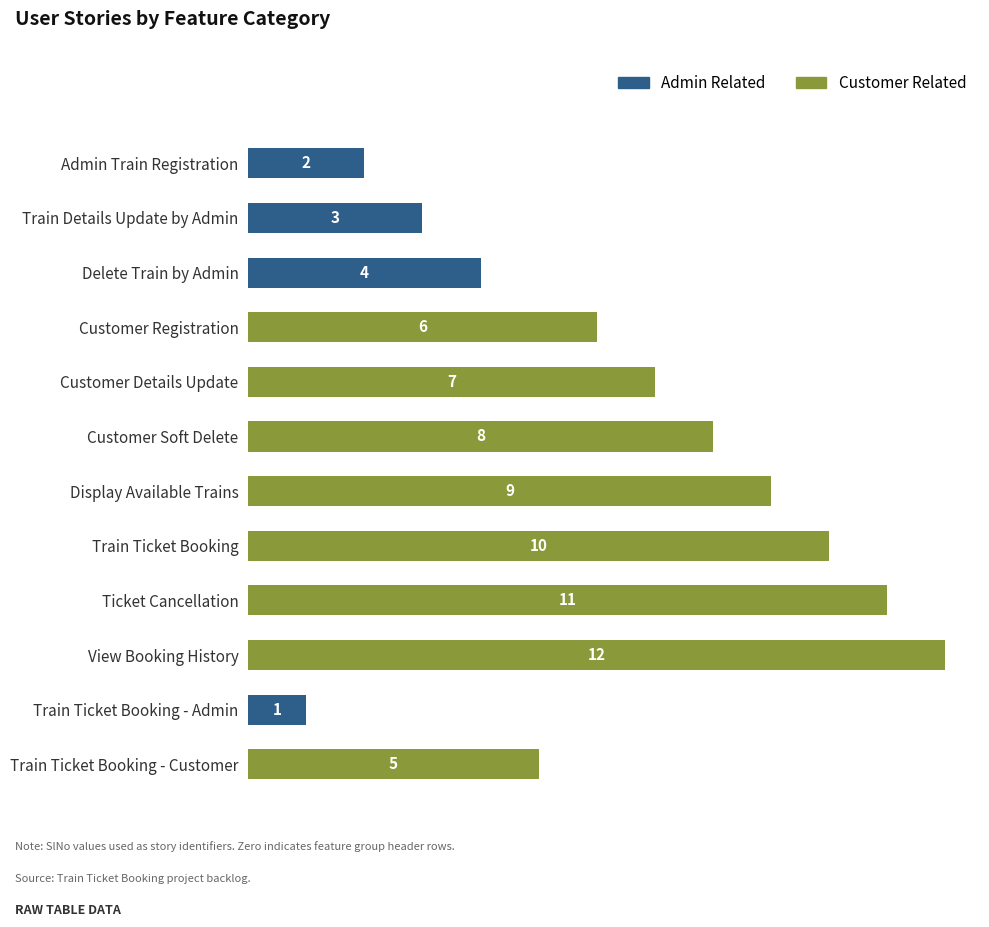

At which label does Admin Related reach its peak?

Delete Train by Admin